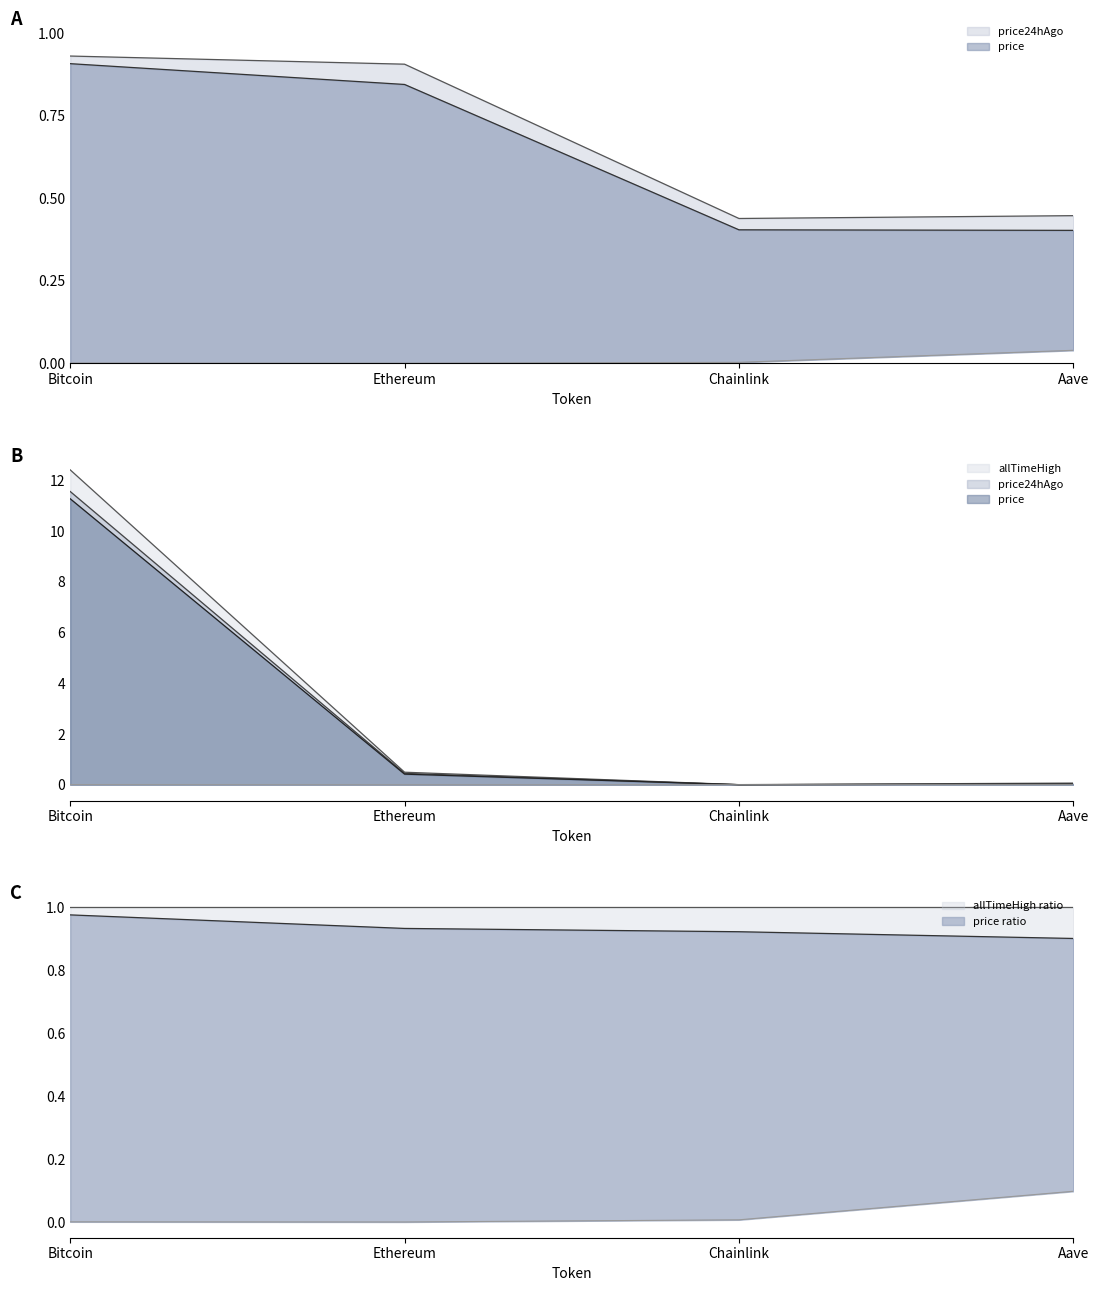

Reading right to left, list all the values displayed in this chart.

price: 0.0	0.0	0.4	11.3
price24hAgo: 0.0	0.0	0.4	11.6
allTimeHigh: 0.1	0.0	0.5	12.4
allTimeLow: 0.0	0.0	0.0	0.0